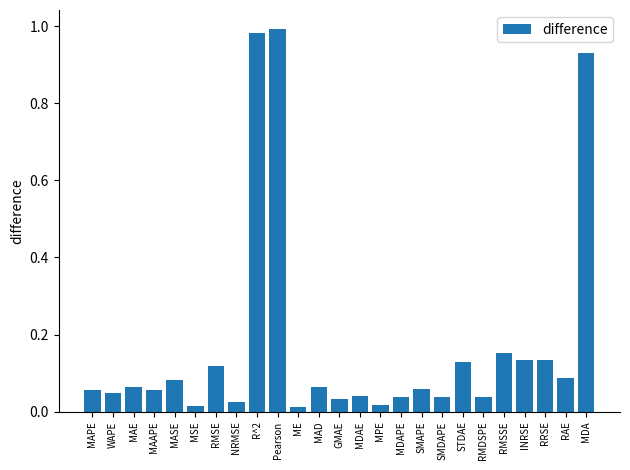

What is the label of the 19th bar from the left?

STDAE